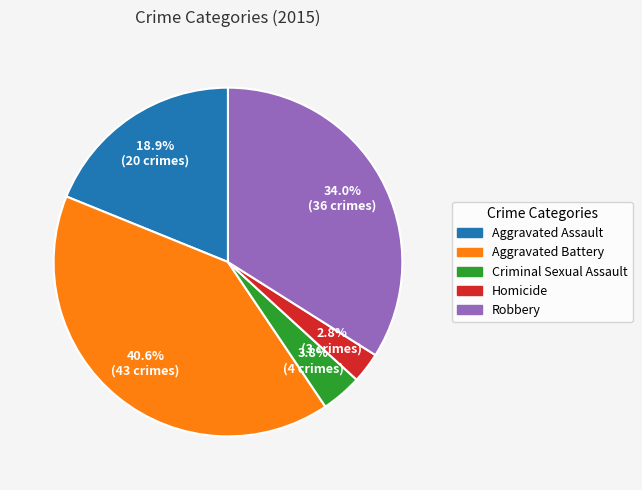

Is there any slice that represents more than half of the pie?

No